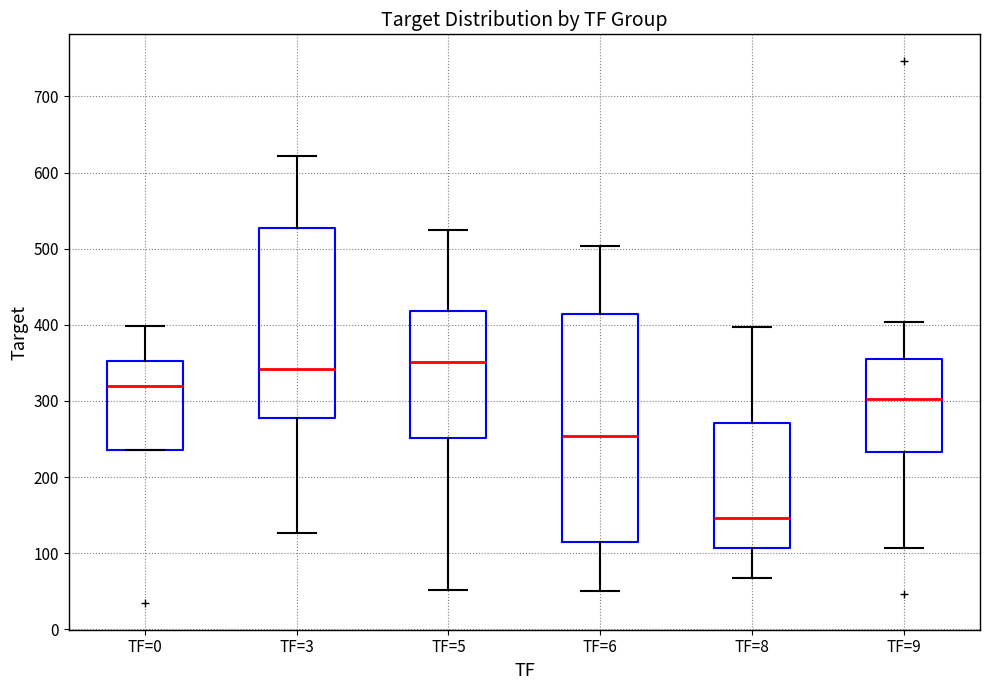

Reading left to right, transcribe this box plot: for each box, give where its median line is, the range the box spans, and where its two whiskers end, as read against the y-axis. The values are not printed on the chart, so give them approximately, as read against the axis.

TF=0: median 320, box 240 to 350, whiskers 240 to 400
TF=3: median 340, box 280 to 530, whiskers 130 to 620
TF=5: median 350, box 250 to 420, whiskers 50 to 530
TF=6: median 250, box 120 to 410, whiskers 50 to 500
TF=8: median 150, box 110 to 270, whiskers 70 to 400
TF=9: median 300, box 230 to 360, whiskers 110 to 400